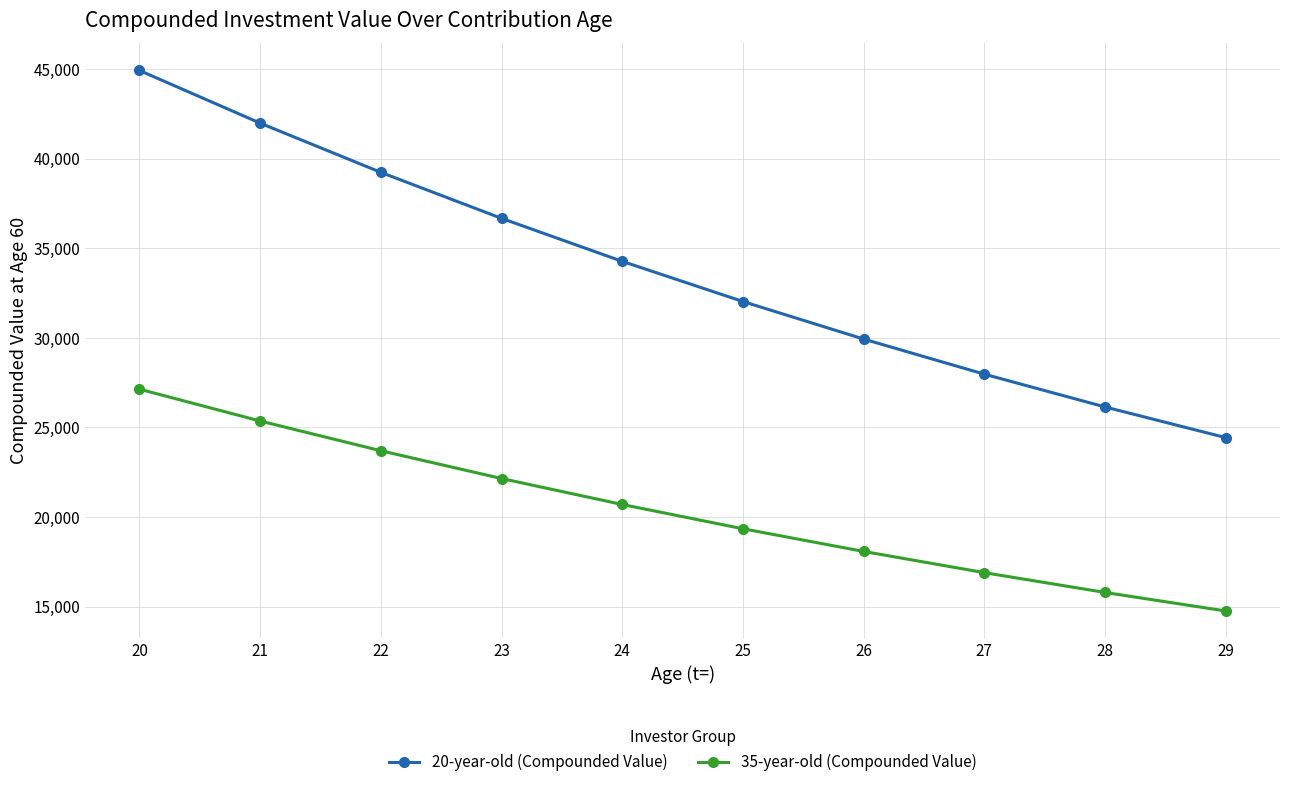

What is the difference between the maximum and minimum values in the 35-year-old (Compounded Value) series?

12376.3